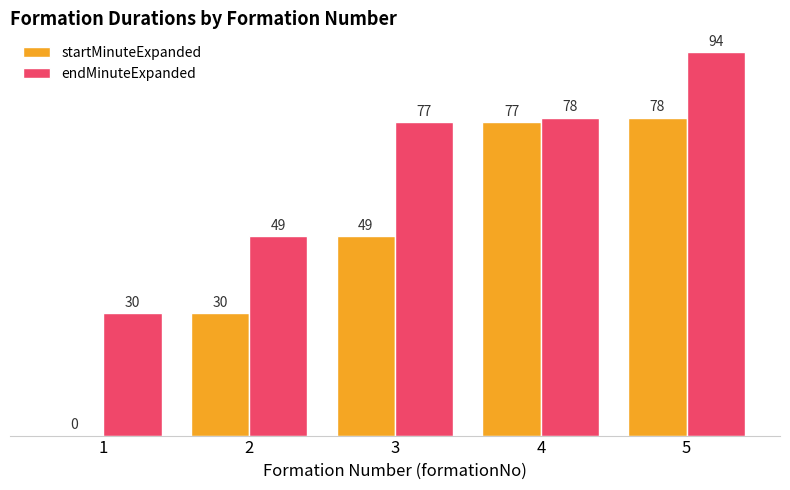

What is the difference between the endMinuteExpanded values at 2 and 5?

45